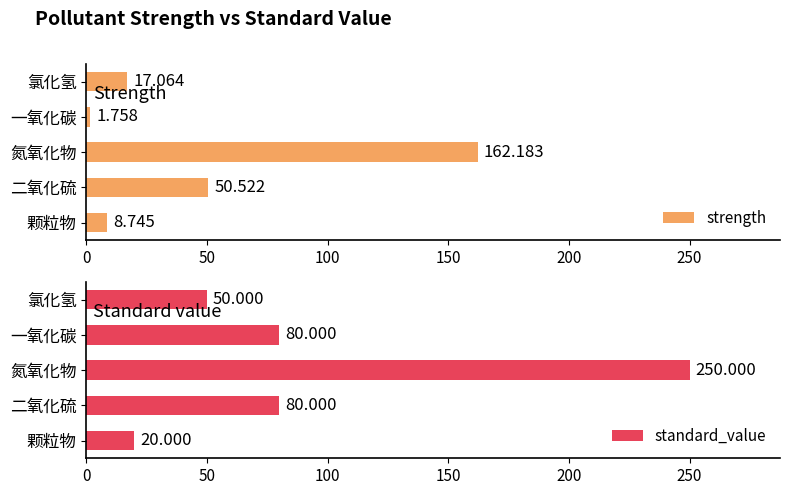

At which label does strength reach its peak?

氮氧化物